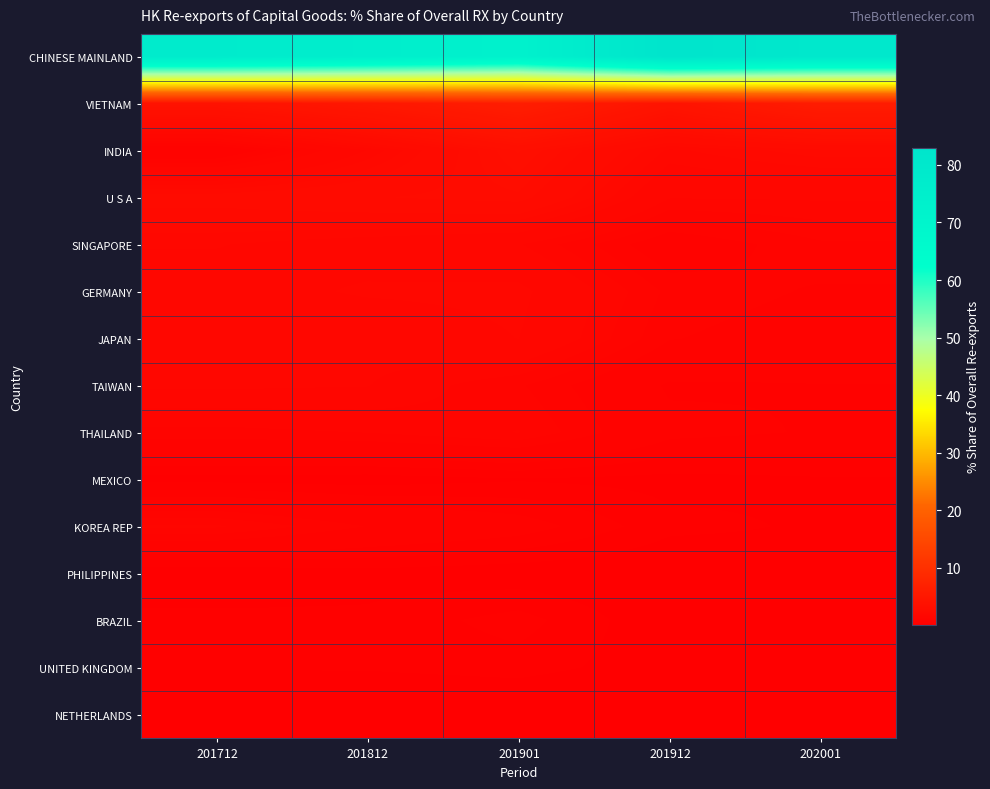

List the series in order of their peak value, lowest first.

NETHERLANDS, PHILIPPINES, MEXICO, UNITED KINGDOM, BRAZIL, THAILAND, KOREA REP, TAIWAN, JAPAN, SINGAPORE, GERMANY, U S A, INDIA, VIETNAM, CHINESE MAINLAND